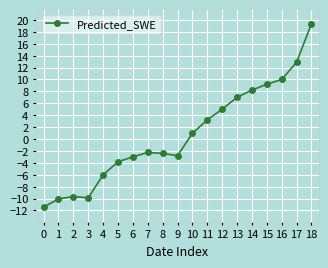

True or false: the data shows -4.7 at 2.

False